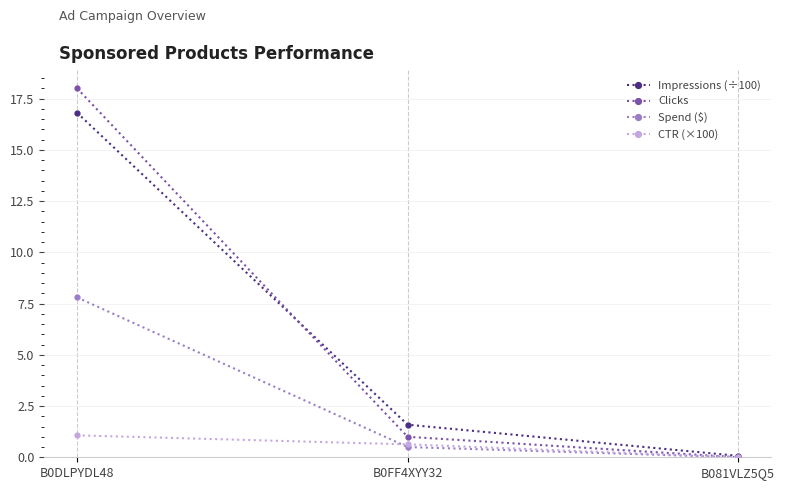

What is the difference between the highest and lowest values at B081VLZ5Q5?

0.1